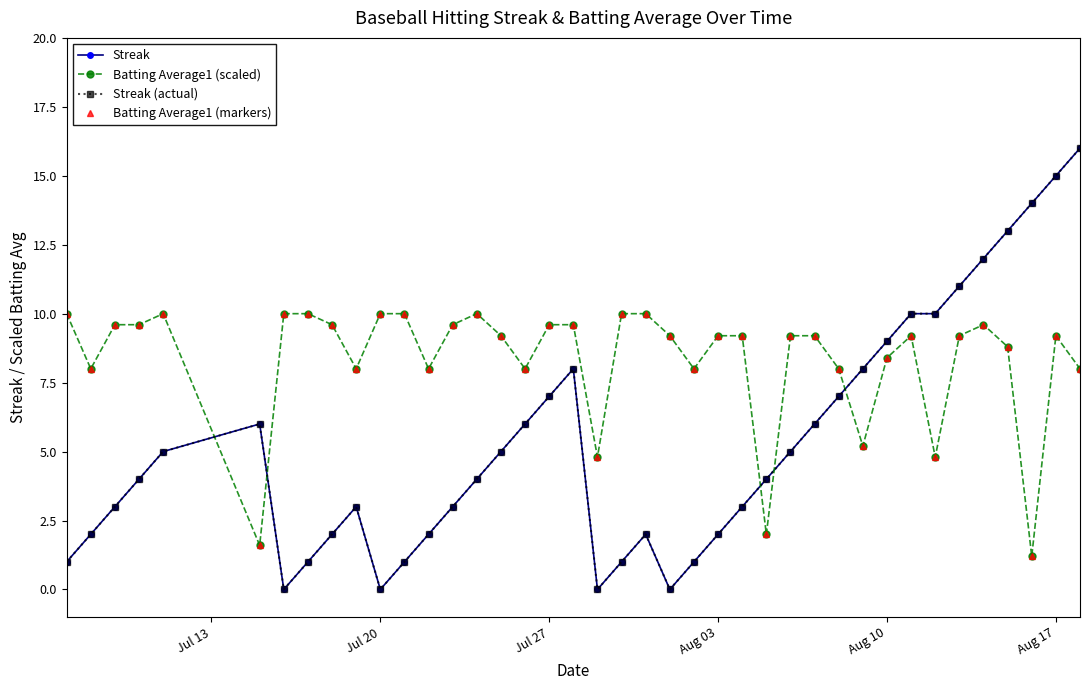

Does the chart have visible grid lines?

No